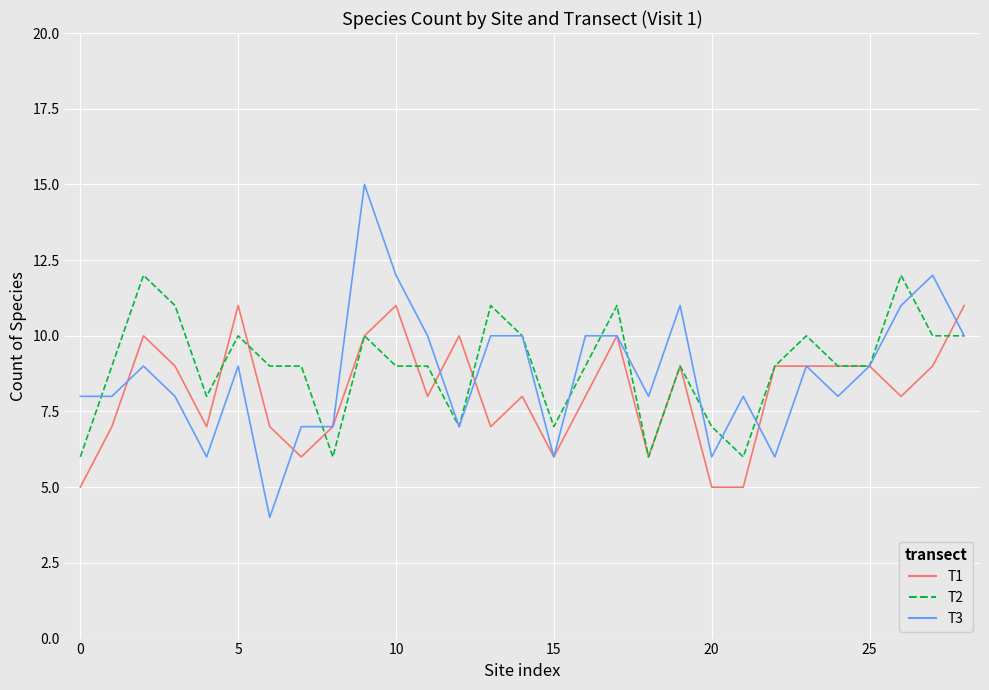

How many lines are shown in the chart?

3